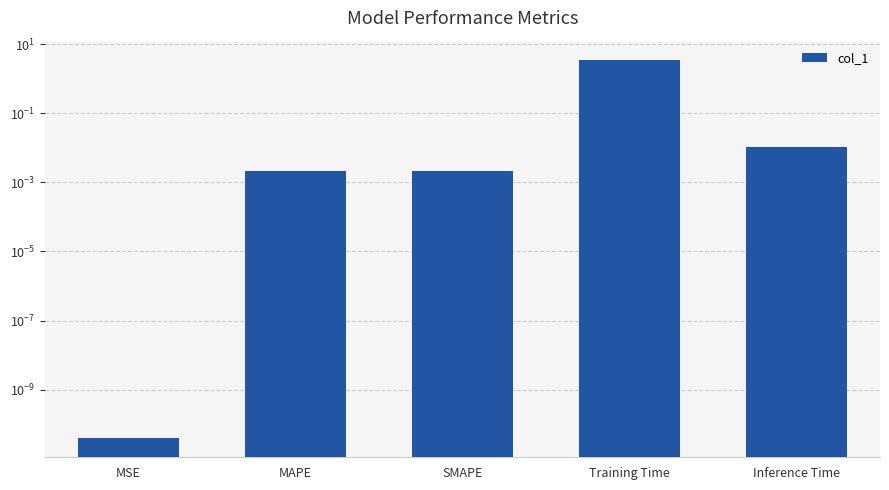

Does the chart contain any negative values?

No